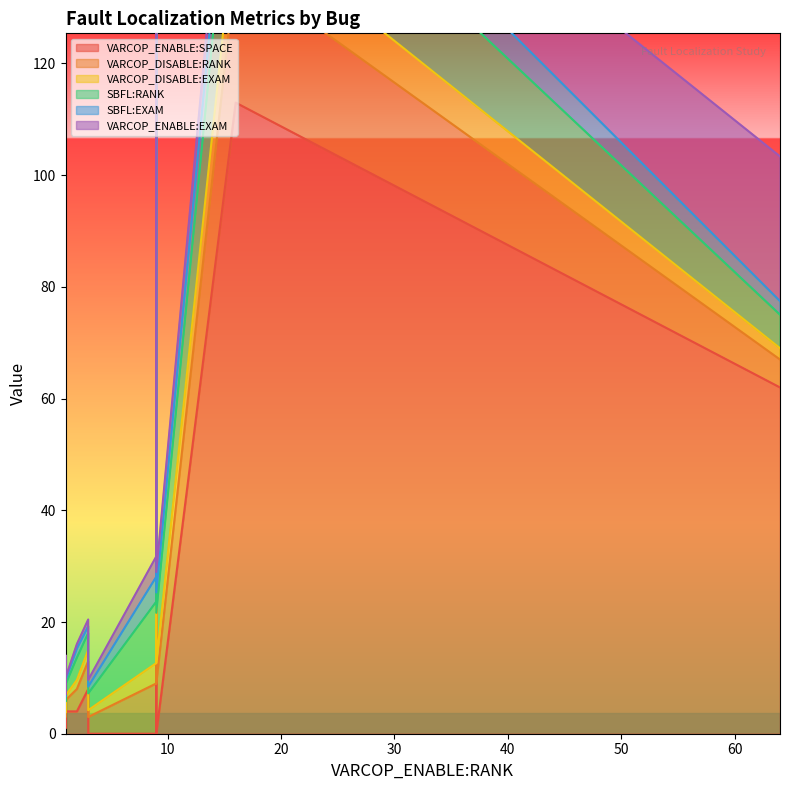

What is the difference between the maximum and minimum values in the SBFL:EXAM series?

7.3